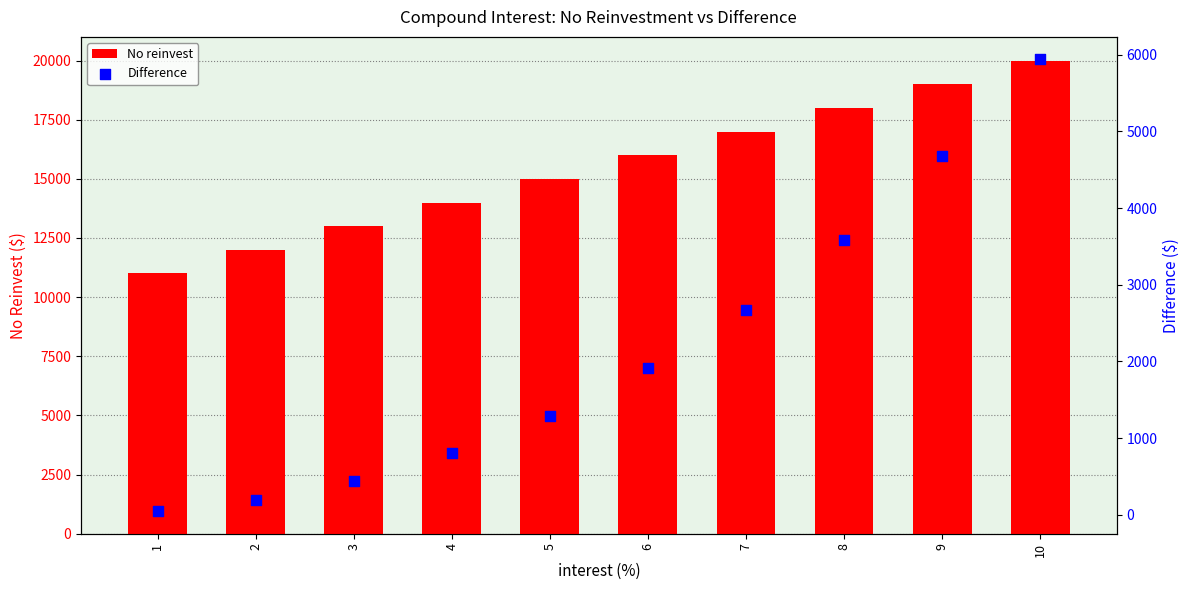

At which category is the sum across all series the highest?

10